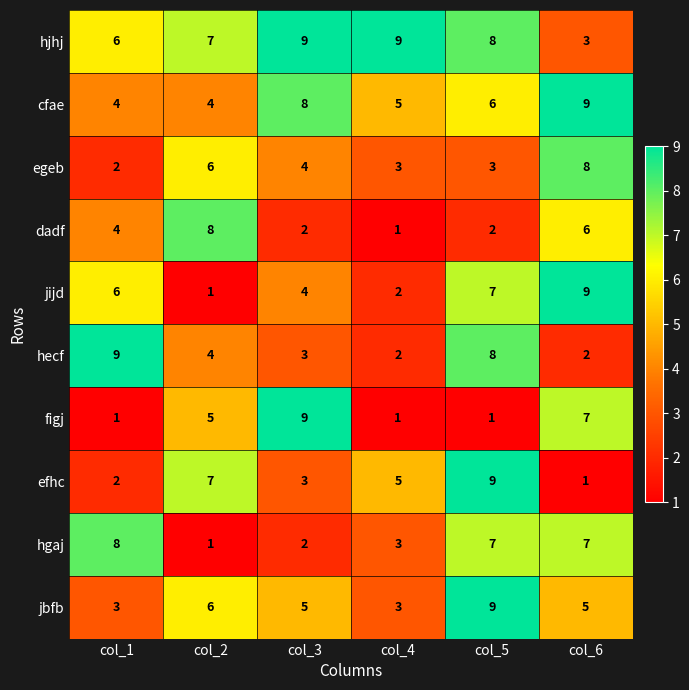

Between col_2 and col_3, which series saw the biggest shift?

dadf